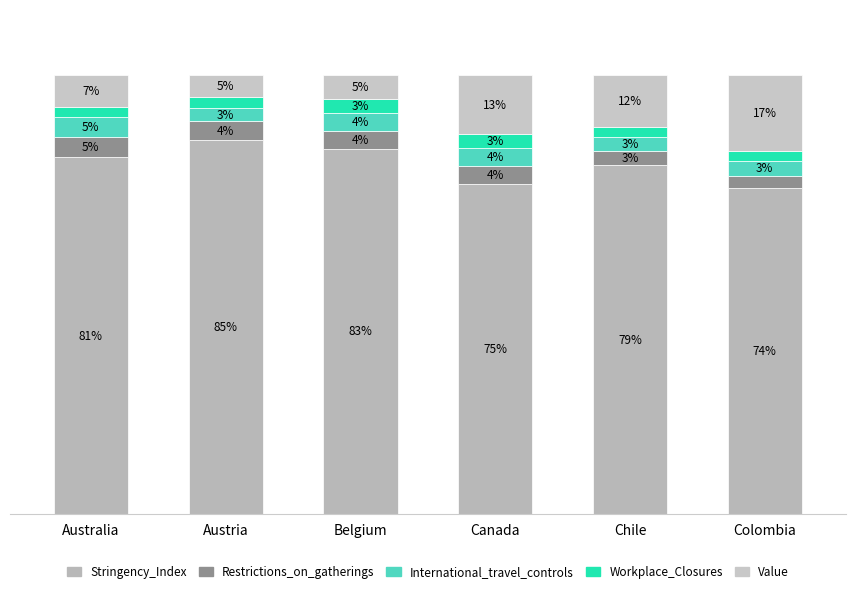

Are the bars grouped side by side (vs. stacked)?

No